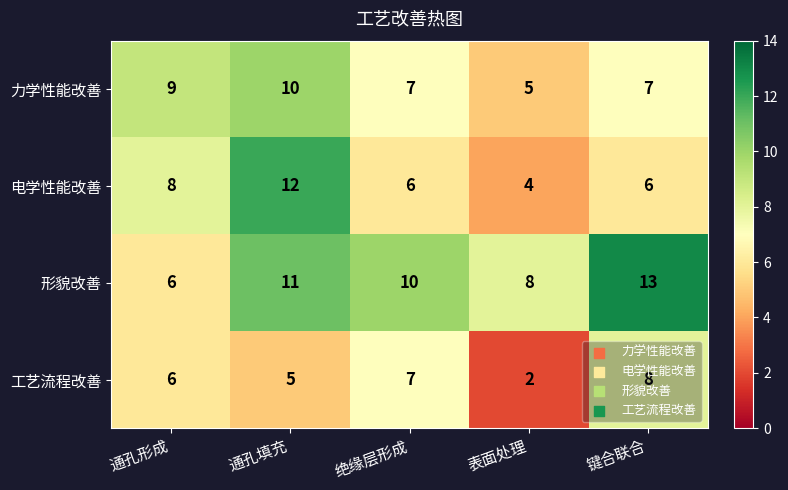

True or false: 力学性能改善 has a value of 3 at 表面处理.

False